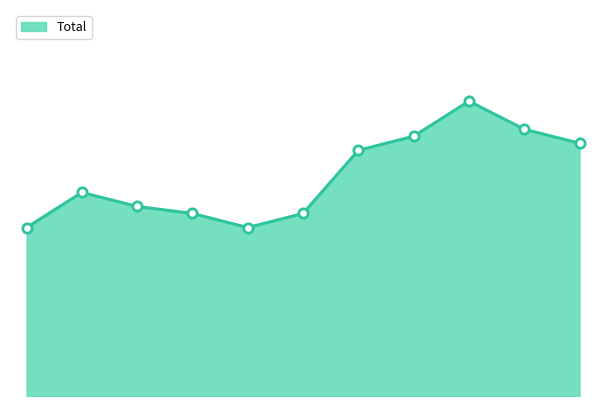

Does the chart have visible grid lines?

No